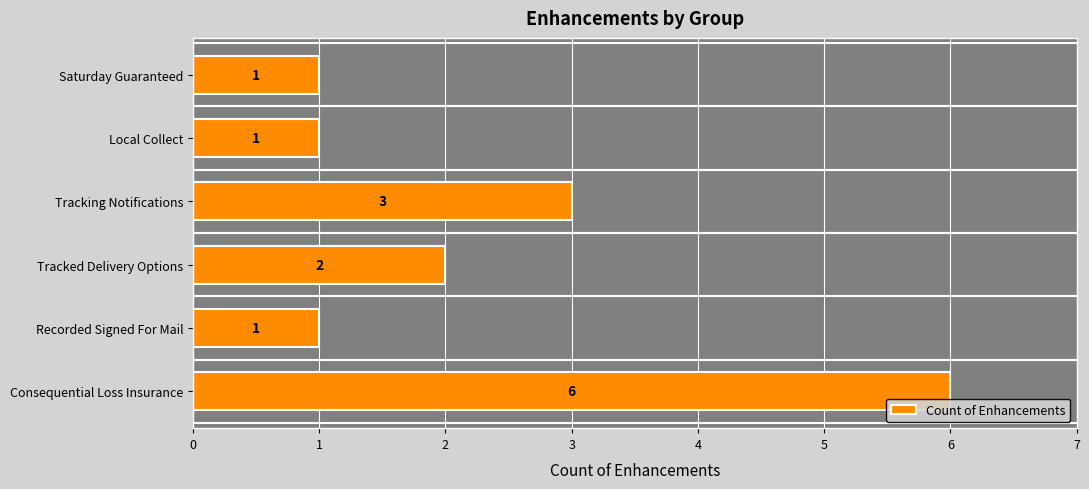

Count the number of data series in this chart.

1